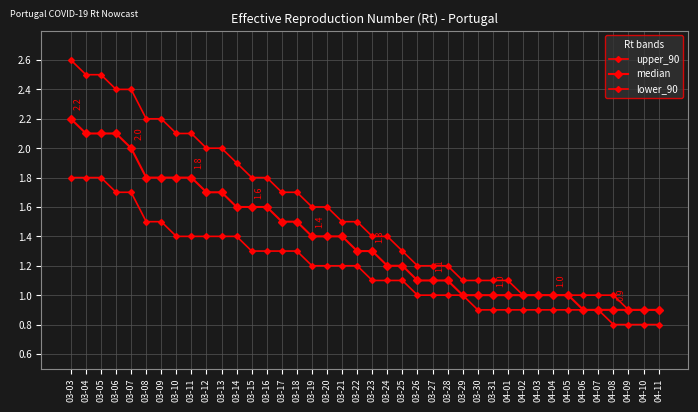

Reading left to right, extract all data points from this chart.

upper_90: 03-03=2.6	03-04=2.5	03-05=2.5	03-06=2.4	03-07=2.4	03-08=2.2	03-09=2.2	03-10=2.1	03-11=2.1	03-12=2.0	03-13=2.0	03-14=1.9	03-15=1.8	03-16=1.8	03-17=1.7	03-18=1.7	03-19=1.6	03-20=1.6	03-21=1.5	03-22=1.5	03-23=1.4	03-24=1.4	03-25=1.3	03-26=1.2	03-27=1.2	03-28=1.2	03-29=1.1	03-30=1.1	03-31=1.1	04-01=1.1	04-02=1.0	04-03=1.0	04-04=1.0	04-05=1.0	04-06=1.0	04-07=1.0	04-08=1.0	04-09=0.9	04-10=0.9	04-11=0.9
median: 03-03=2.2	03-04=2.1	03-05=2.1	03-06=2.1	03-07=2.0	03-08=1.8	03-09=1.8	03-10=1.8	03-11=1.8	03-12=1.7	03-13=1.7	03-14=1.6	03-15=1.6	03-16=1.6	03-17=1.5	03-18=1.5	03-19=1.4	03-20=1.4	03-21=1.4	03-22=1.3	03-23=1.3	03-24=1.2	03-25=1.2	03-26=1.1	03-27=1.1	03-28=1.1	03-29=1.0	03-30=1.0	03-31=1.0	04-01=1.0	04-02=1.0	04-03=1.0	04-04=1.0	04-05=1.0	04-06=0.9	04-07=0.9	04-08=0.9	04-09=0.9	04-10=0.9	04-11=0.9
lower_90: 03-03=1.8	03-04=1.8	03-05=1.8	03-06=1.7	03-07=1.7	03-08=1.5	03-09=1.5	03-10=1.4	03-11=1.4	03-12=1.4	03-13=1.4	03-14=1.4	03-15=1.3	03-16=1.3	03-17=1.3	03-18=1.3	03-19=1.2	03-20=1.2	03-21=1.2	03-22=1.2	03-23=1.1	03-24=1.1	03-25=1.1	03-26=1.0	03-27=1.0	03-28=1.0	03-29=1.0	03-30=0.9	03-31=0.9	04-01=0.9	04-02=0.9	04-03=0.9	04-04=0.9	04-05=0.9	04-06=0.9	04-07=0.9	04-08=0.8	04-09=0.8	04-10=0.8	04-11=0.8